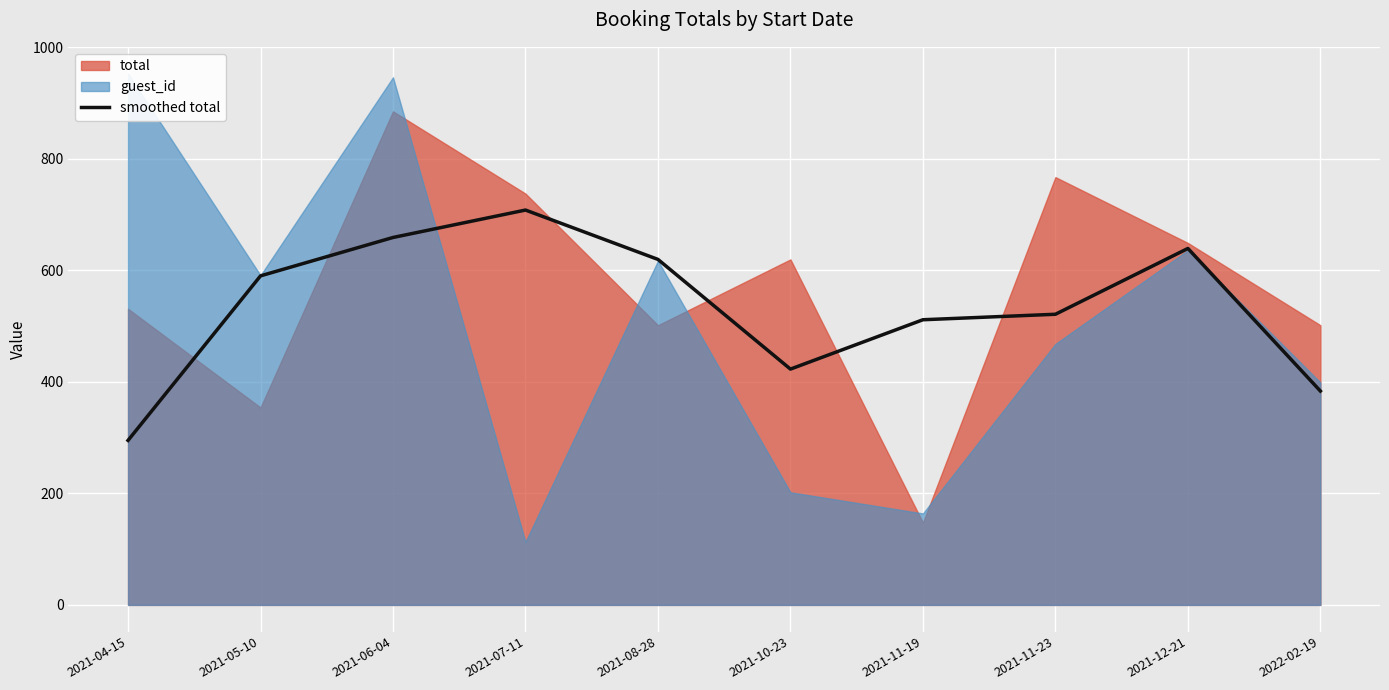

What is the highest value of the smoothed total series?

708.0